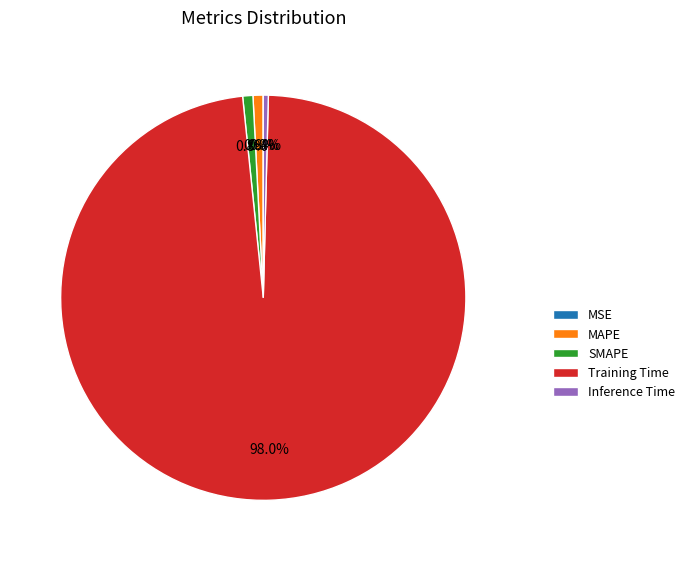

Is the sum of Inference Time and MAPE greater than half?

No